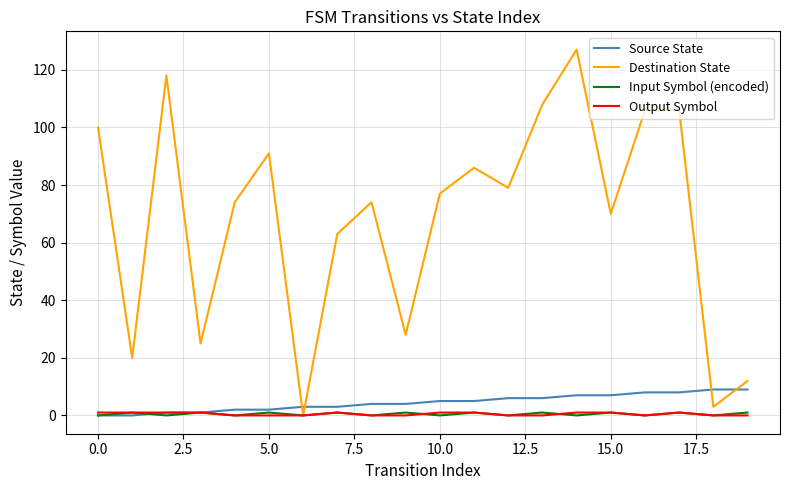

True or false: Source State and Destination State intersect in this chart.

True